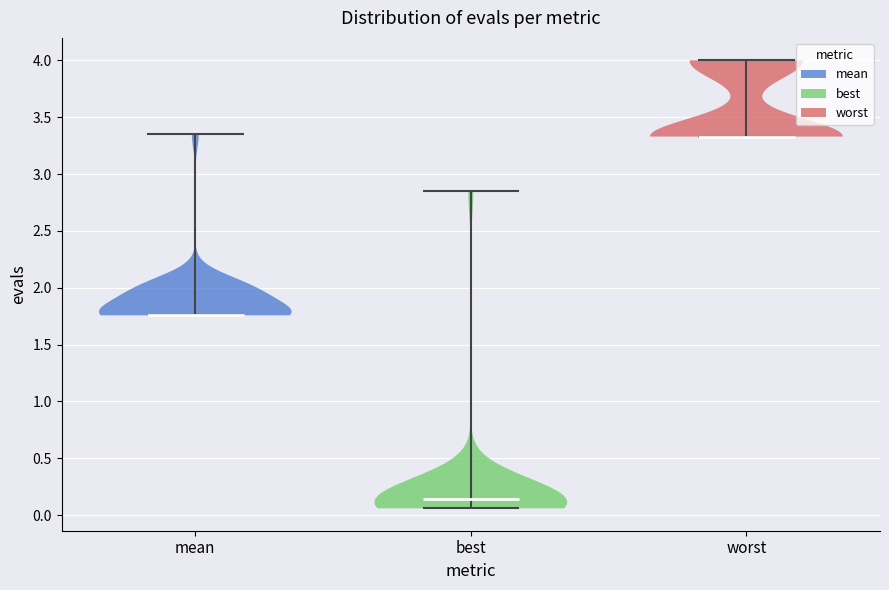

Reading left to right, read every violin against the y-axis: where its median line is, and the lowest and highest points it reaches. The values are not printed on the chart, so give them approximately, as read against the axis.

mean: median line 1.75, lowest point 1.75, highest point 3.35
best: median line 0.15, lowest point 0.05, highest point 2.85
worst: median line 3.35, lowest point 3.35, highest point 4.00